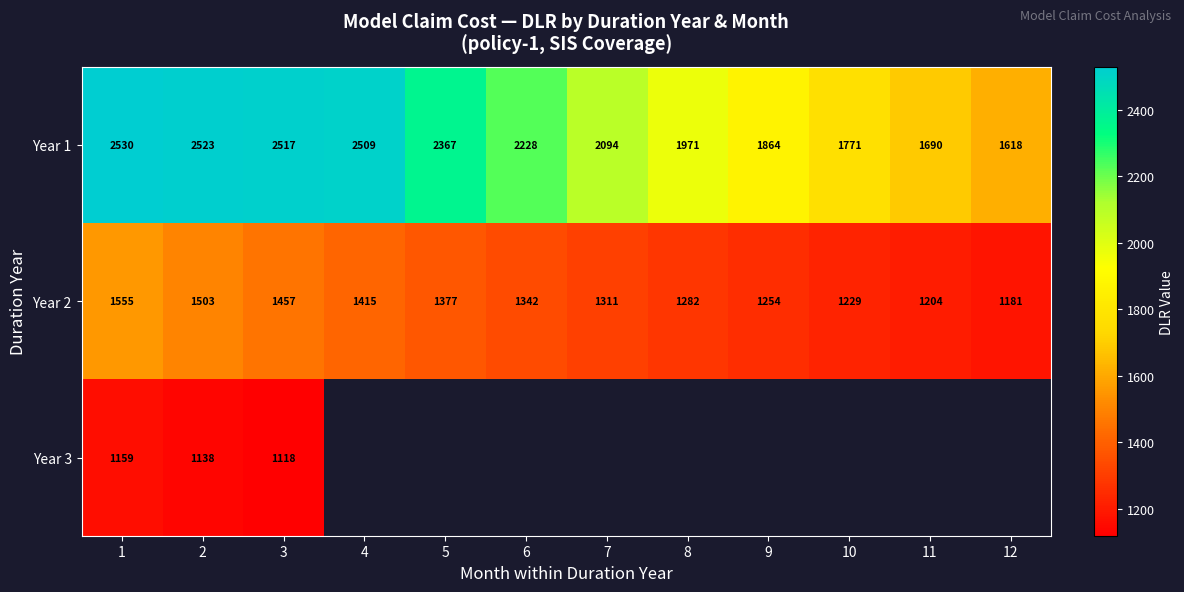

Between 5 and 4, which is larger?

4